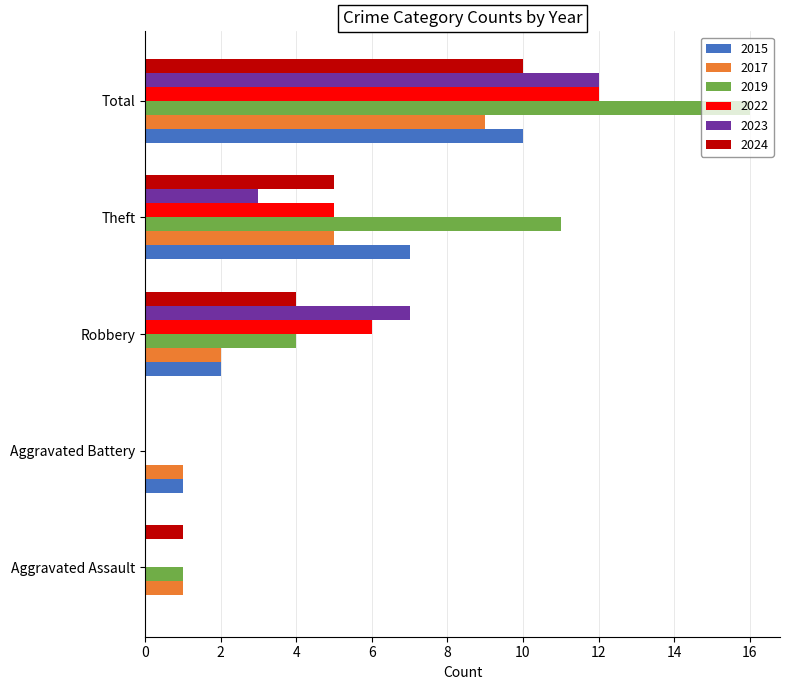

At which label does 2024 reach its peak?

Total